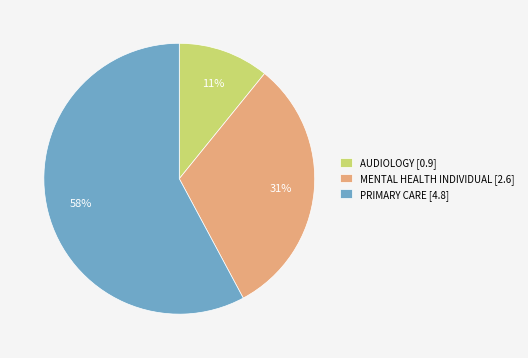

Which slice is the smallest?

AUDIOLOGY